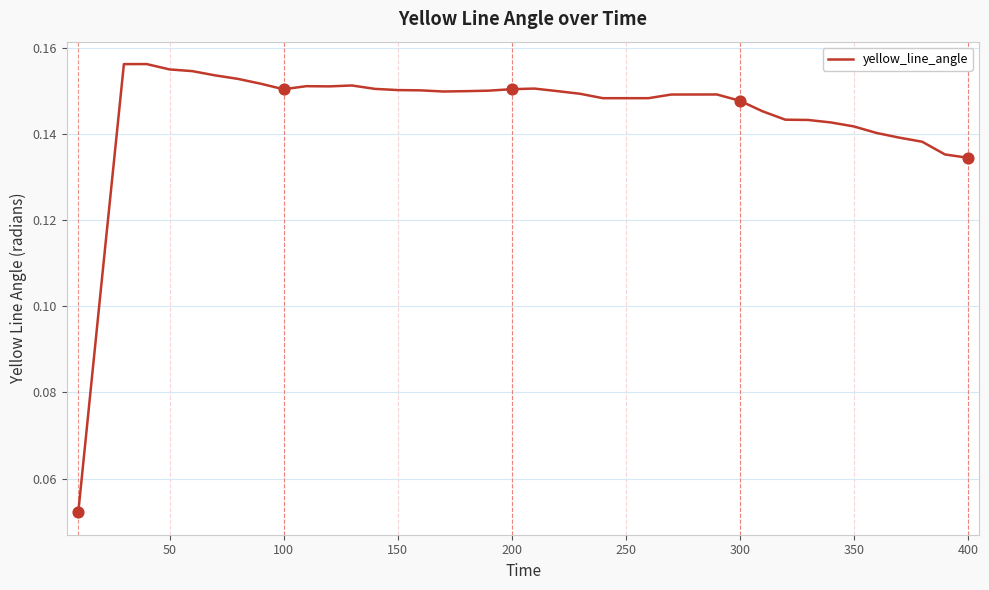

Is this an area chart (filled region under the line)?

No